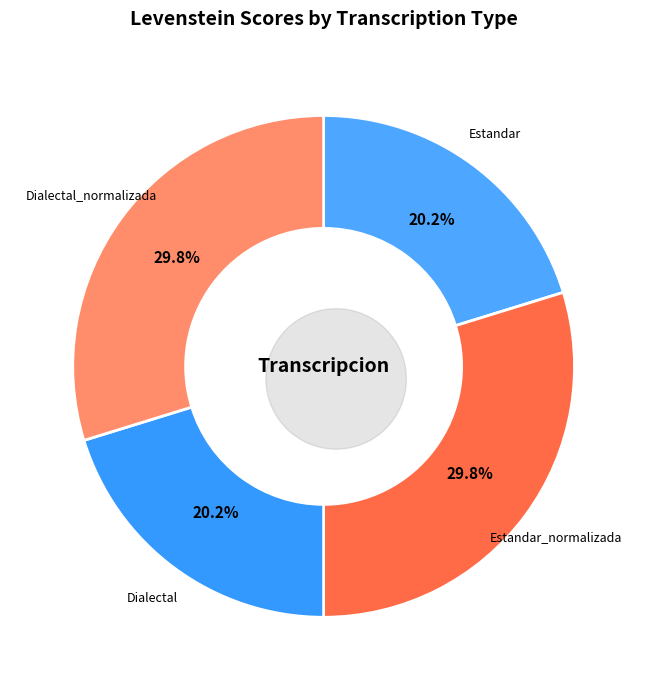

To the nearest percent, what portion does Dialectal represent?

20%